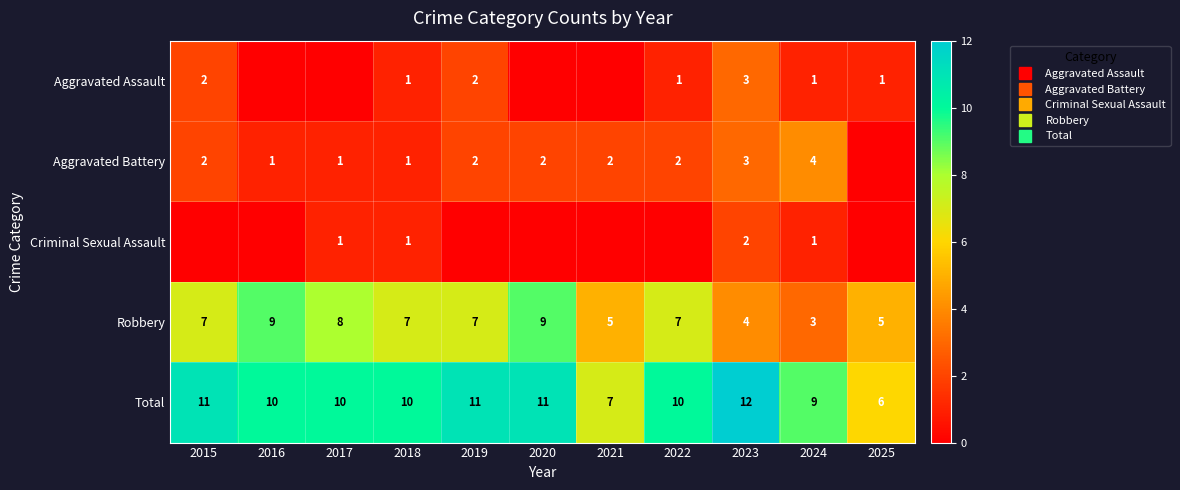

Between 2016 and 2022, which is larger?

2022